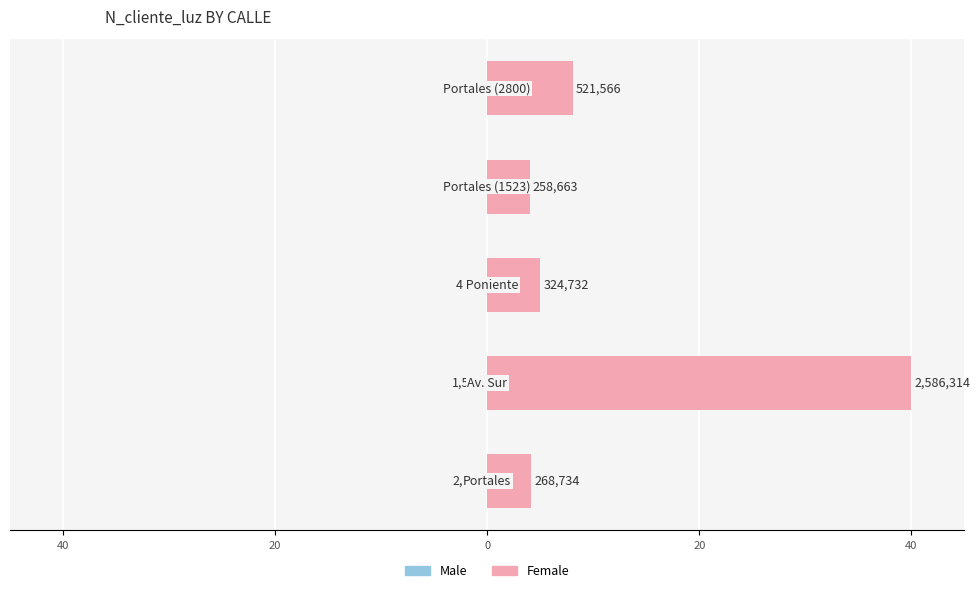

The value of Male at 20 is -0.0. True or false?

False